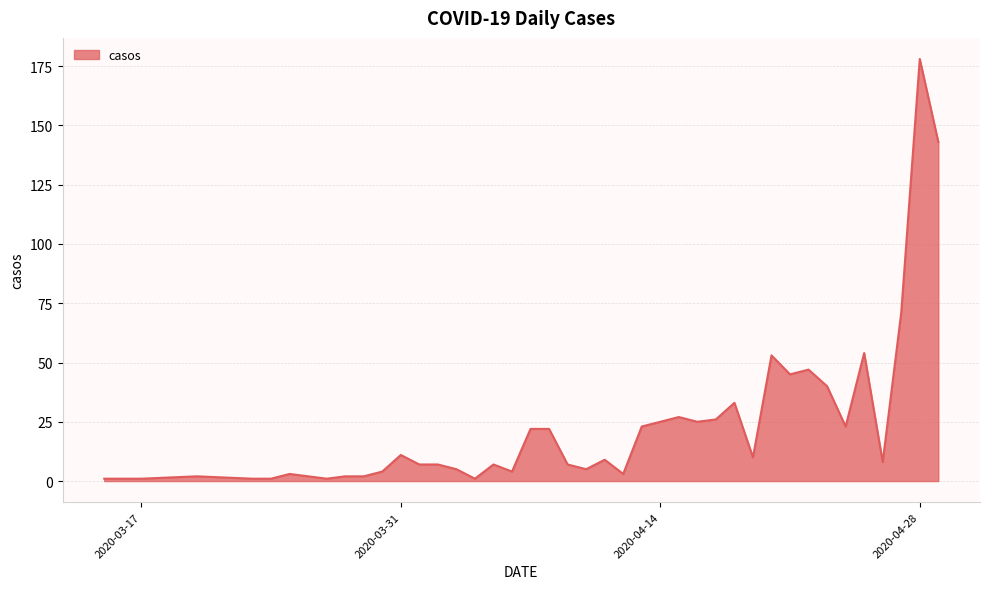

Reading left to right, what are all the values shown in this chart?

1	1	2	1	1	3	1	2	2	4	11	7	7	5	1	7	4	22	22	7	5	9	3	23	25	27	25	26	33	10	53	45	47	40	23	54	8	71	178	143